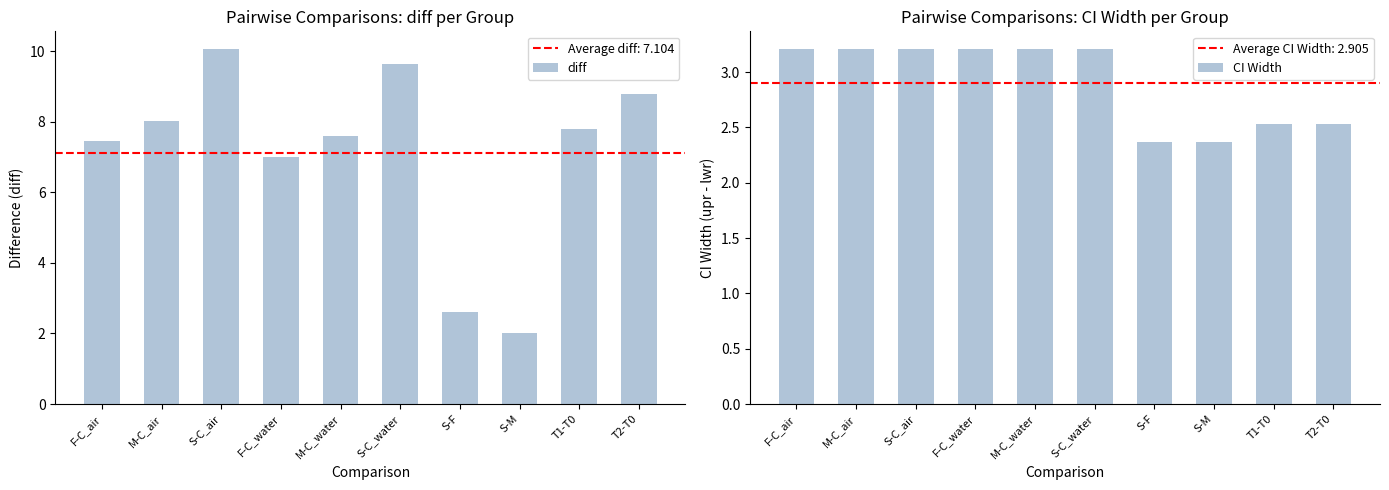

Is it true that CI Width equals 0.9 at M-C_air?

False